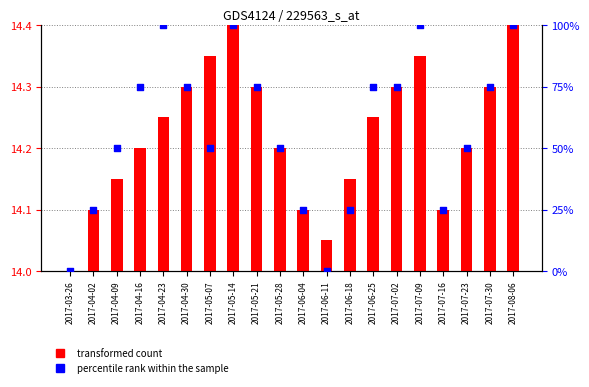

At how many categories does at least one series exceed 97?

4